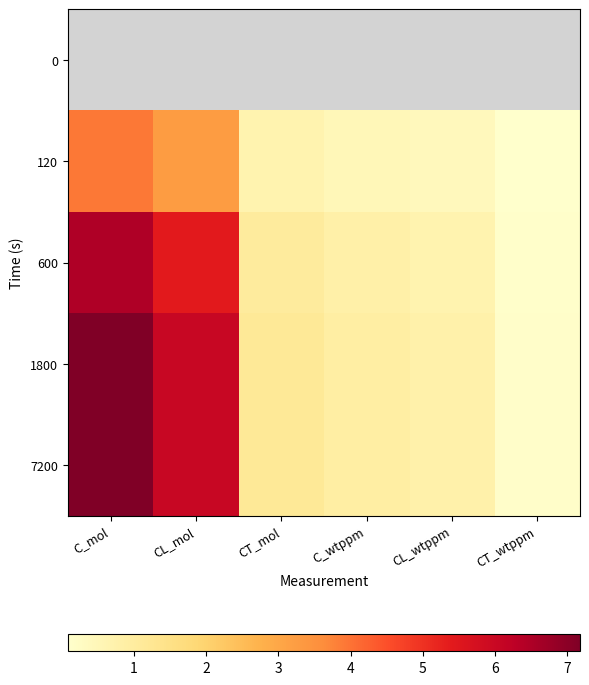

Rank the series by their maximum value, from highest to lowest.

7200, 1800, 600, 120, 0